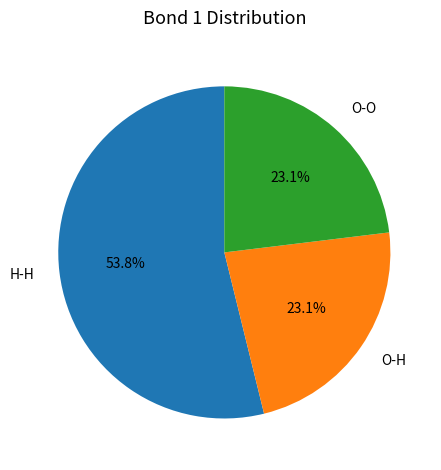

Which slice is the largest?

H-H